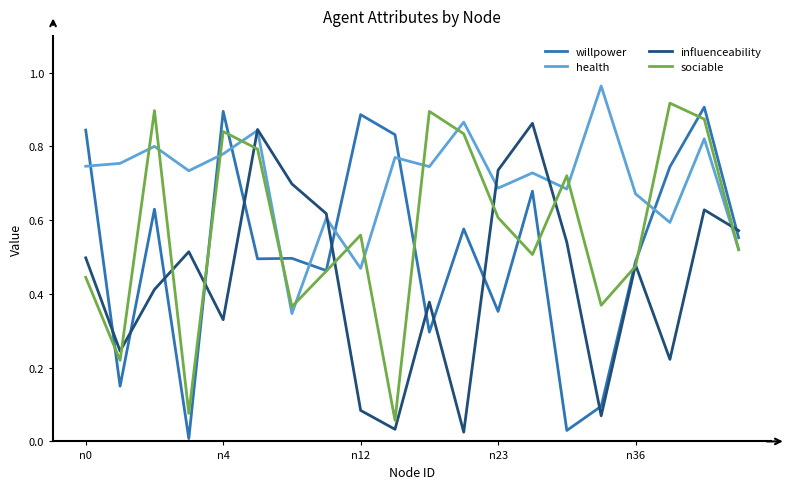

Does the chart display data point markers on the line(s)?

No